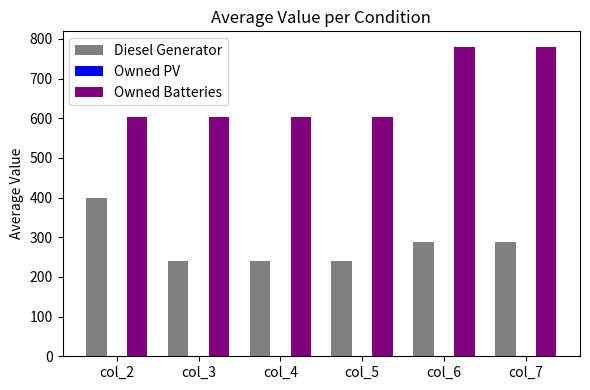

What is the total value across all series at col_7?

1068